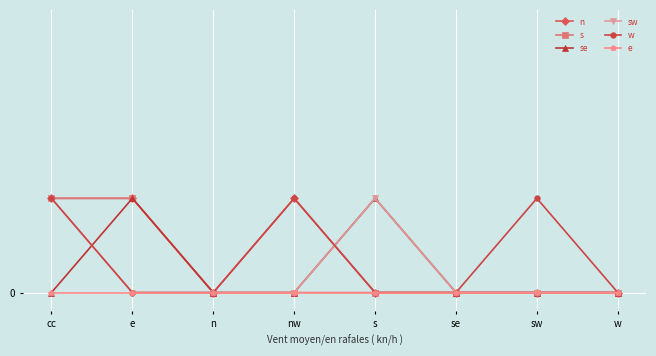

True or false: e has a value of 0 at n.

True